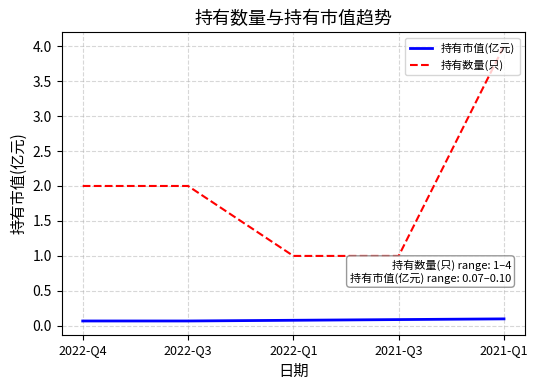

True or false: 持有数量(只) and 持有市值(亿元) cross at least once.

False